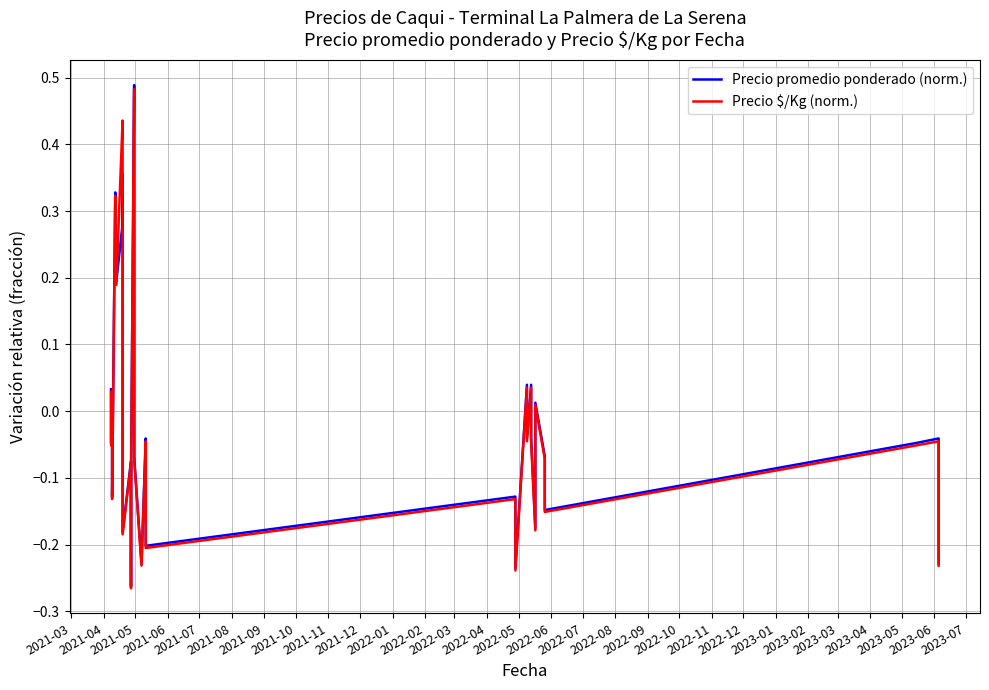

Is the value of Precio $/Kg (norm.) at 32 greater than the value of Precio promedio ponderado (norm.) at 2022-06?

Yes